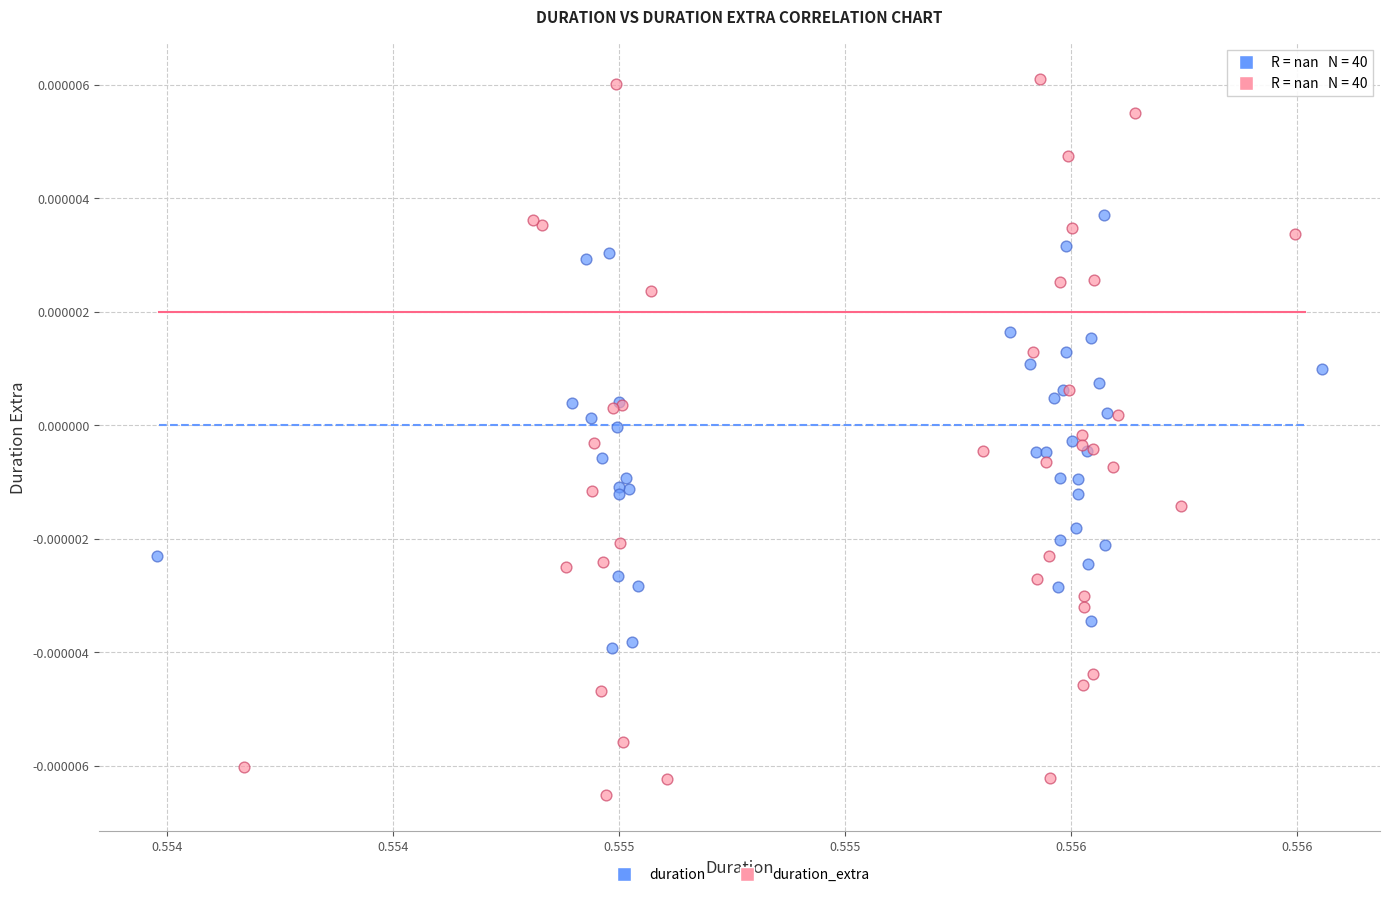

Which series has the largest Y range (max minus min)?

duration_extra